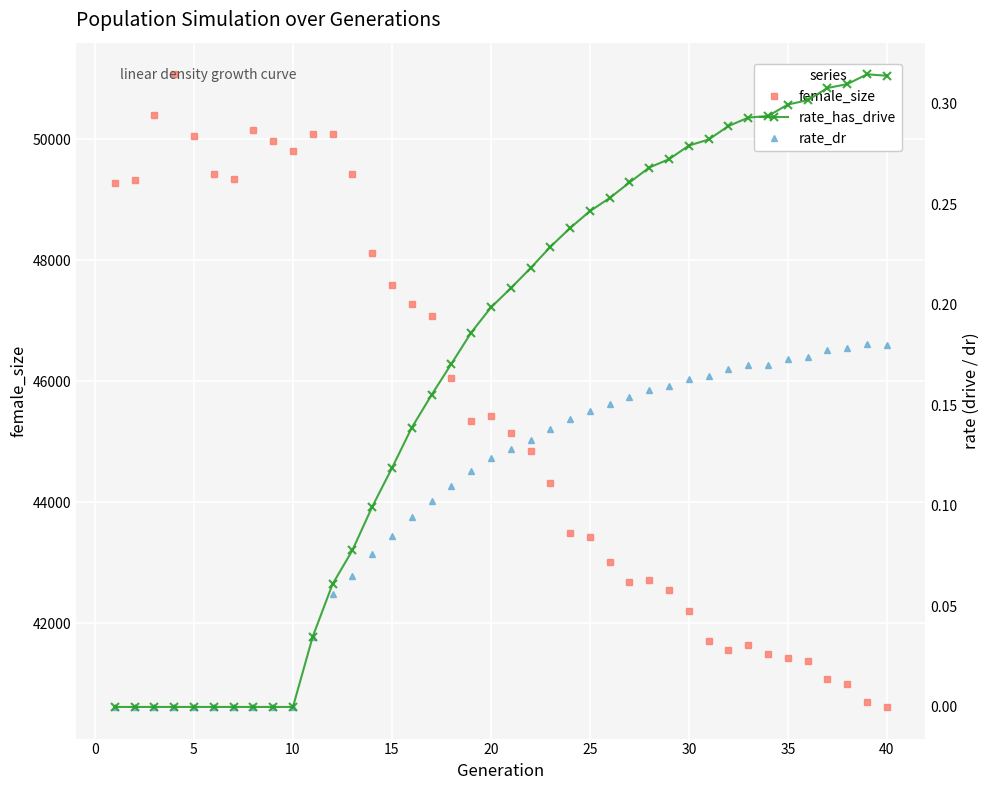

True or false: female_size has more than 2 interior local peaks.

True